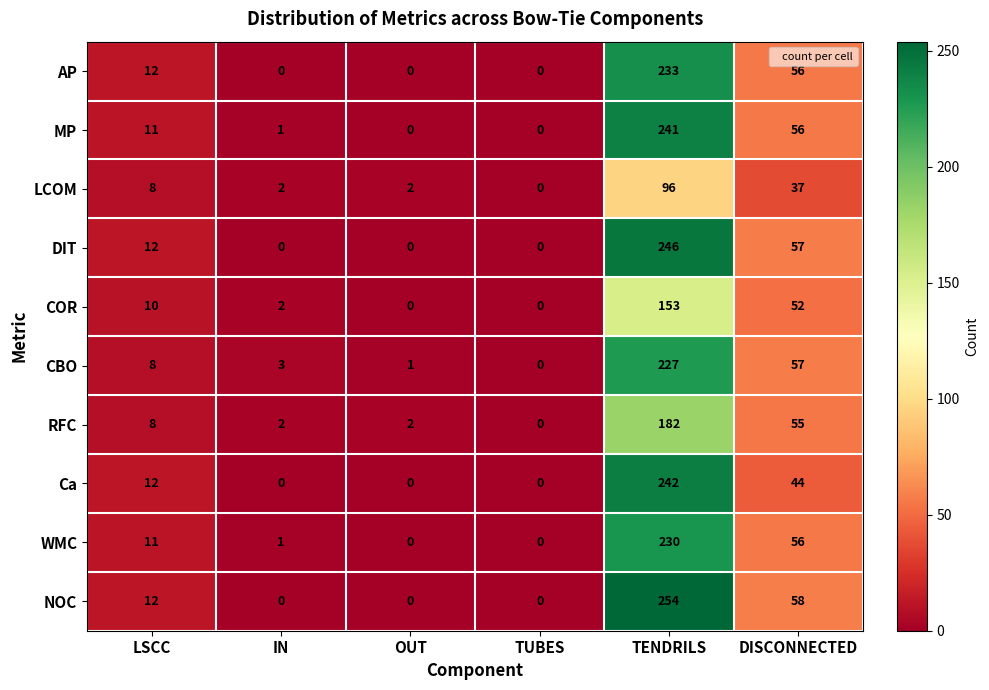

At which label is WMC closest to 115?

DISCONNECTED